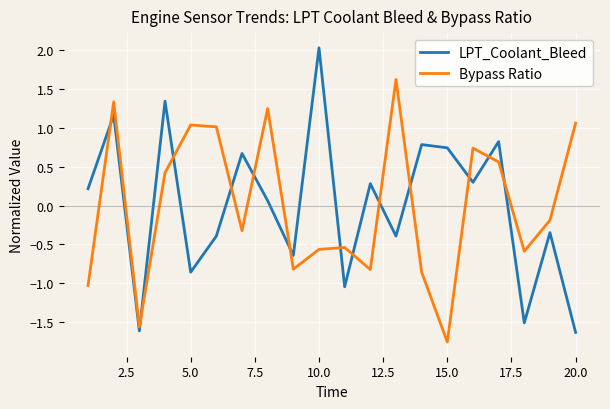

What is the maximum value for LPT_Coolant_Bleed?

2.0